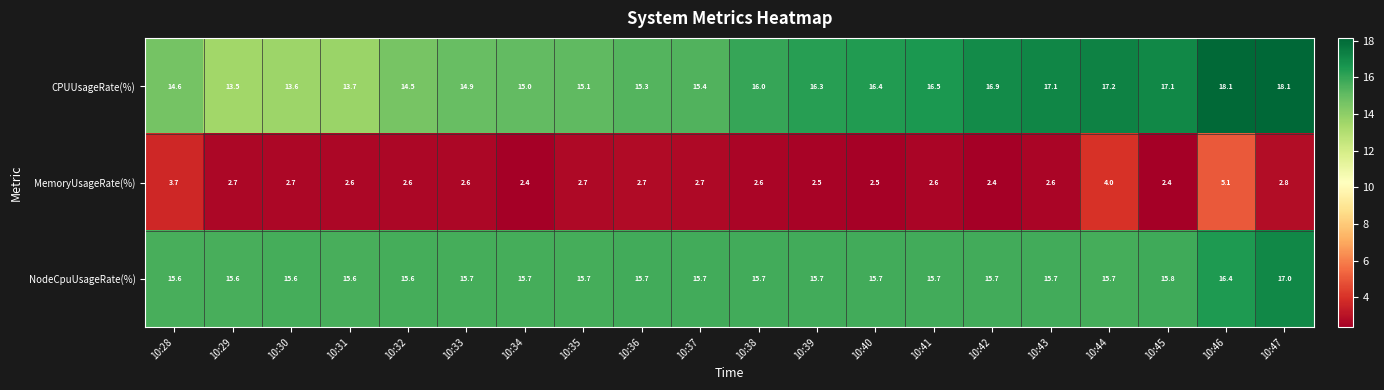

What is the sum of all MemoryUsageRate(%) values?

56.9